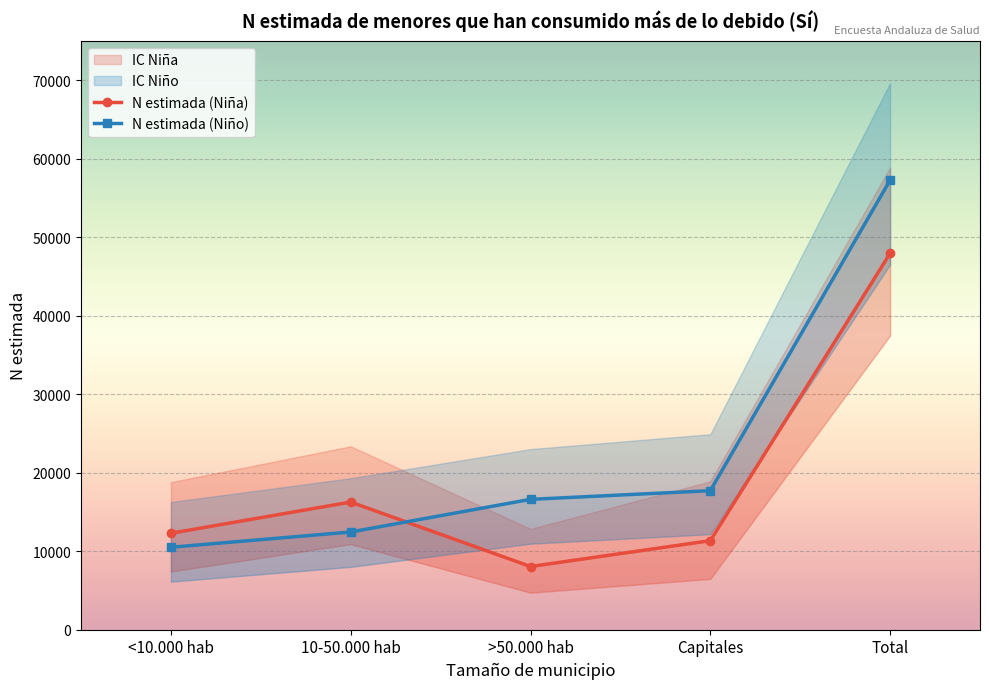

True or false: N estimada (Niña) has a value of 8049 at >50.000 hab.

True